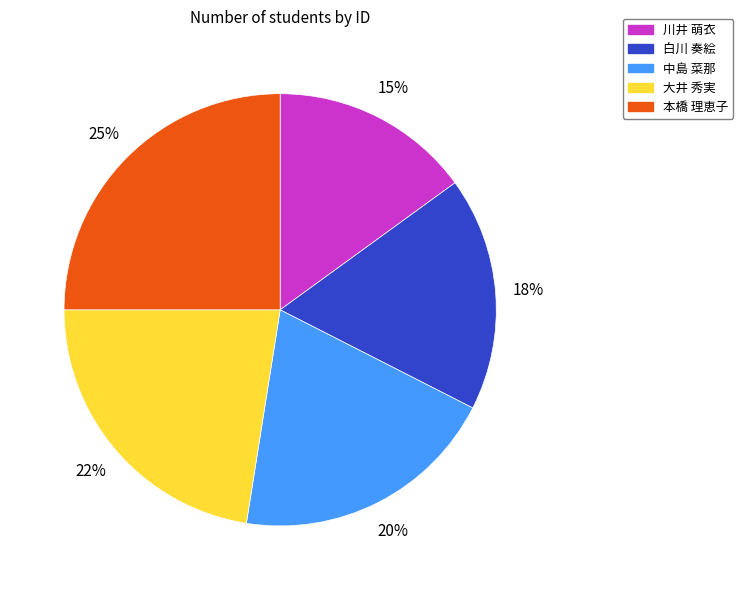

Is 大井 秀実 the majority of the pie?

No